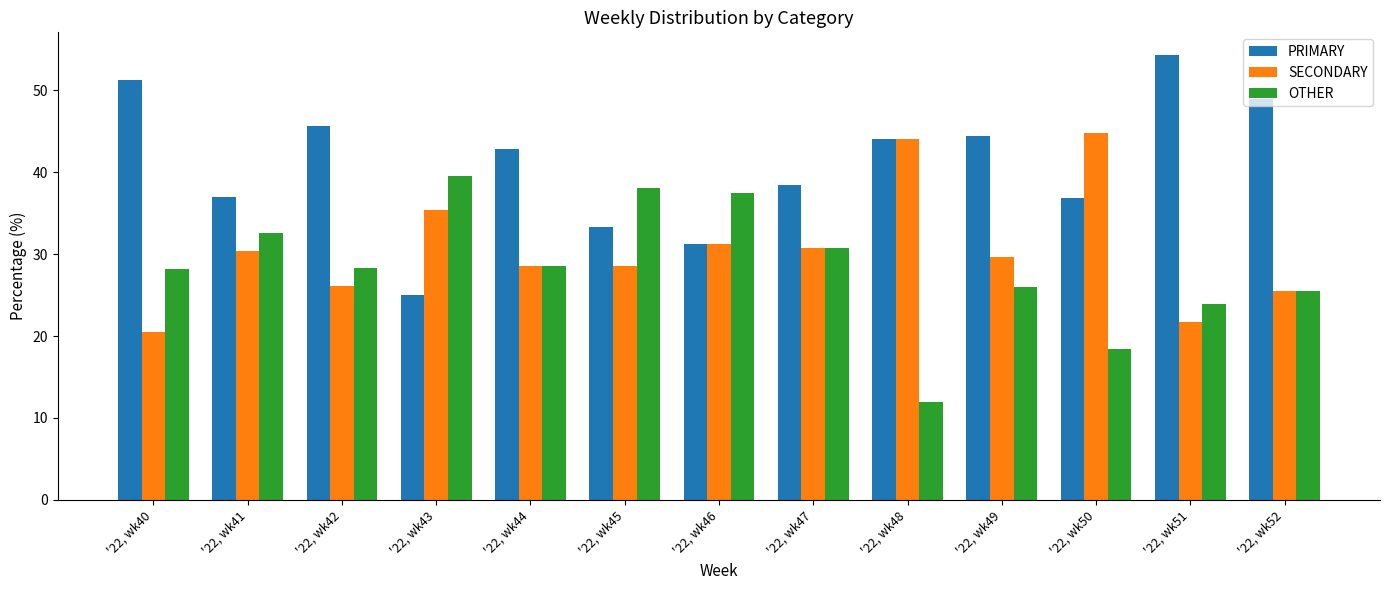

Count the number of categories in the chart.

13